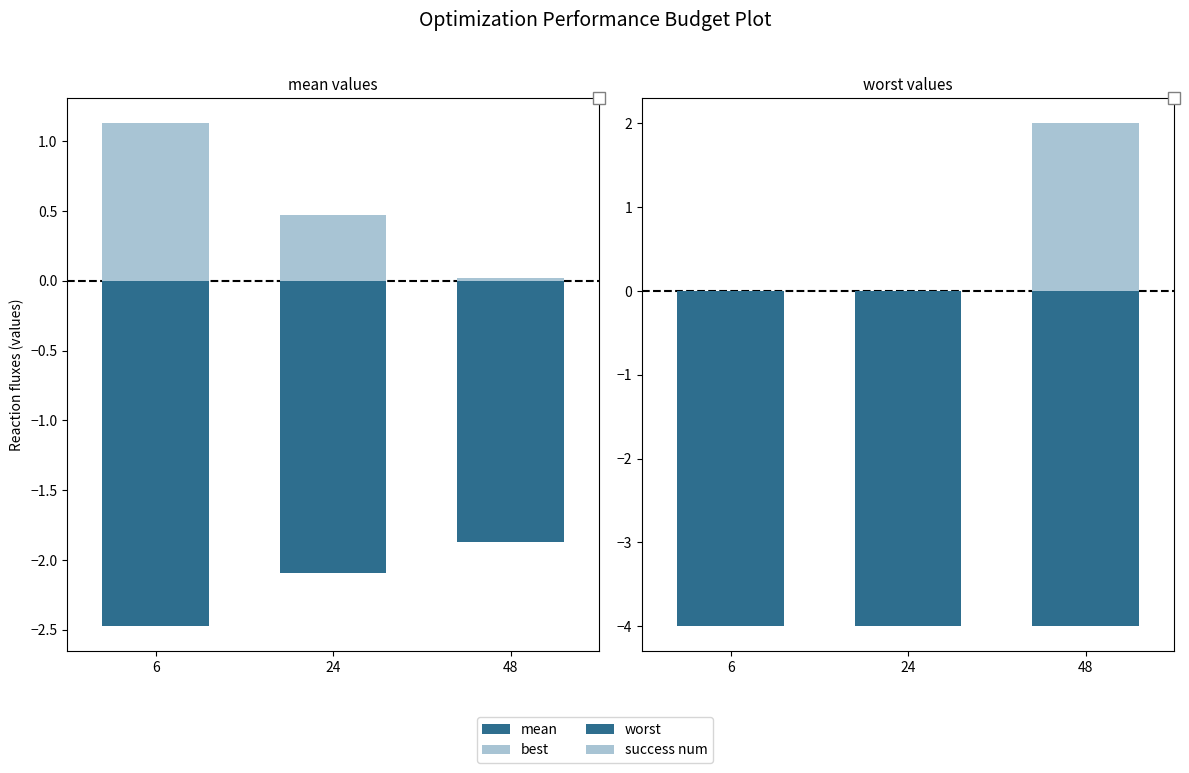

What are all the series names shown in the legend?

mean, best, worst, success num